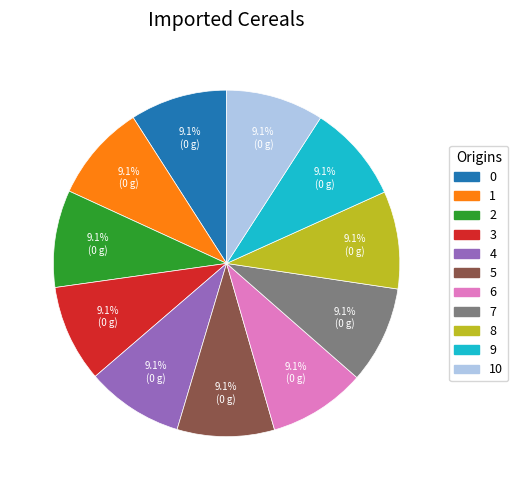

Is there any slice that represents more than half of the pie?

No